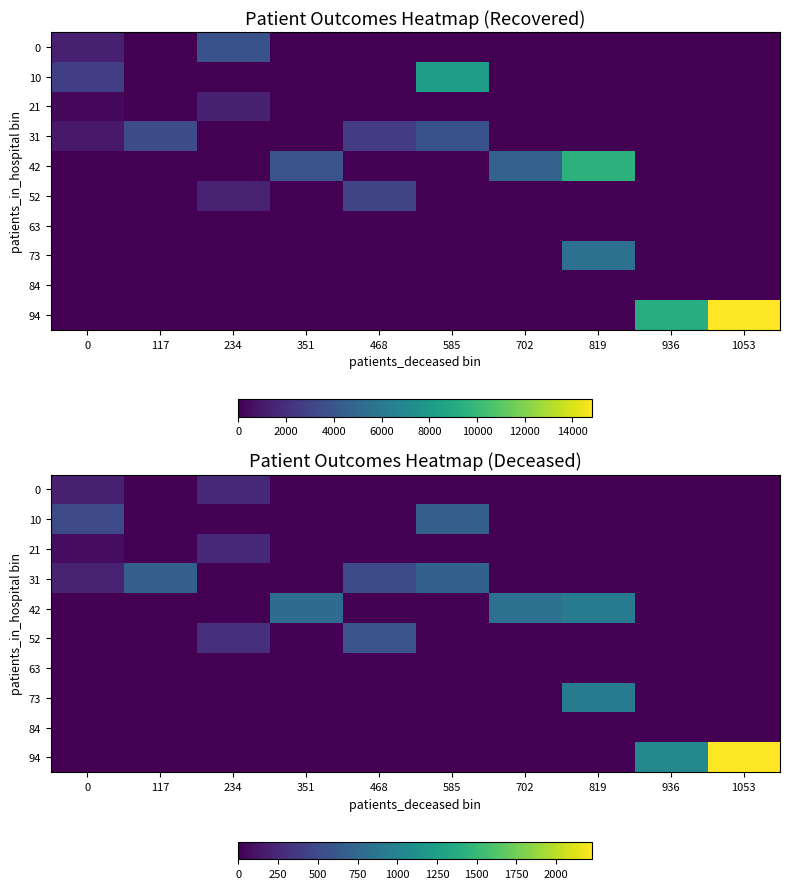

At which category does the chart reach its peak across all series?

1053